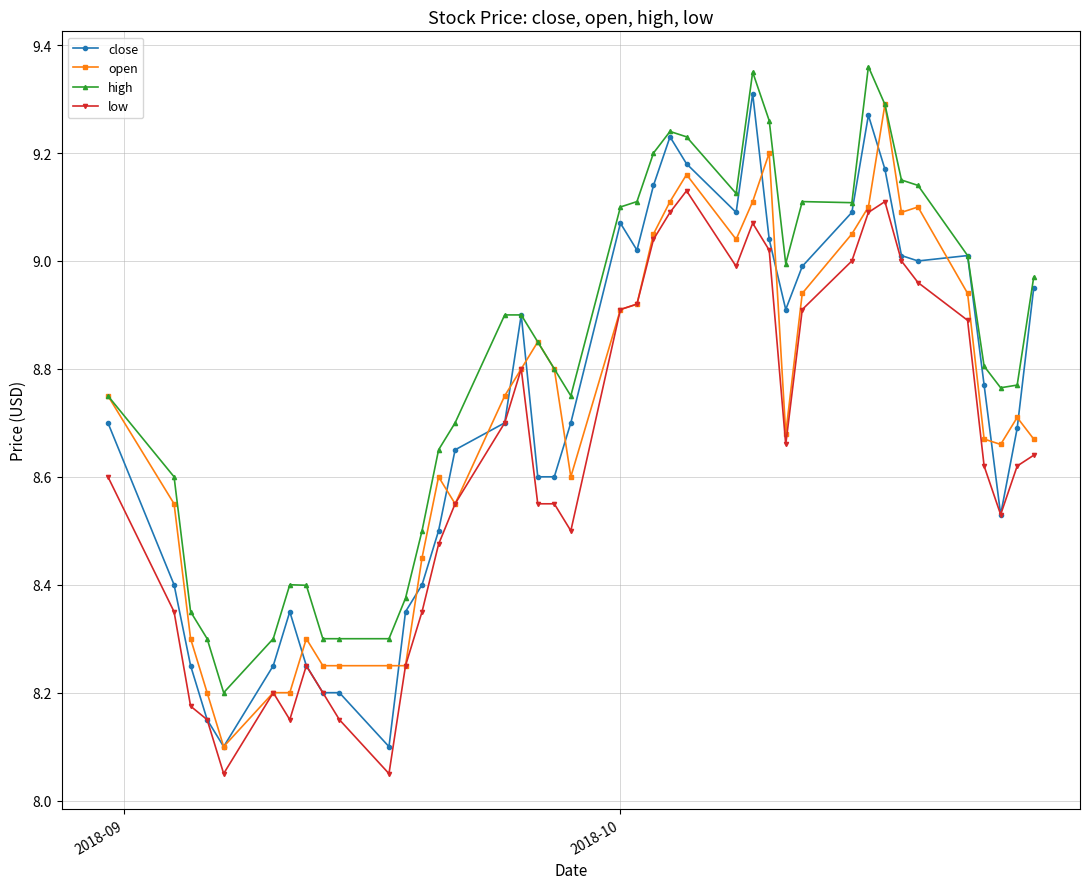

True or false: open has more than 1 points higher than both neighbors.

True